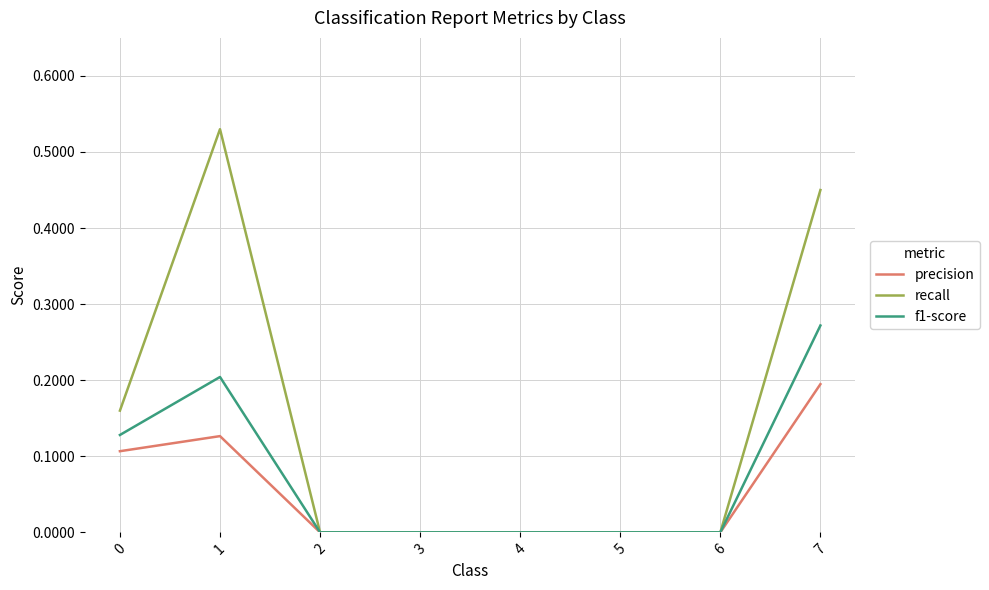

True or false: f1-score has a value of 0.0 at 4.

True